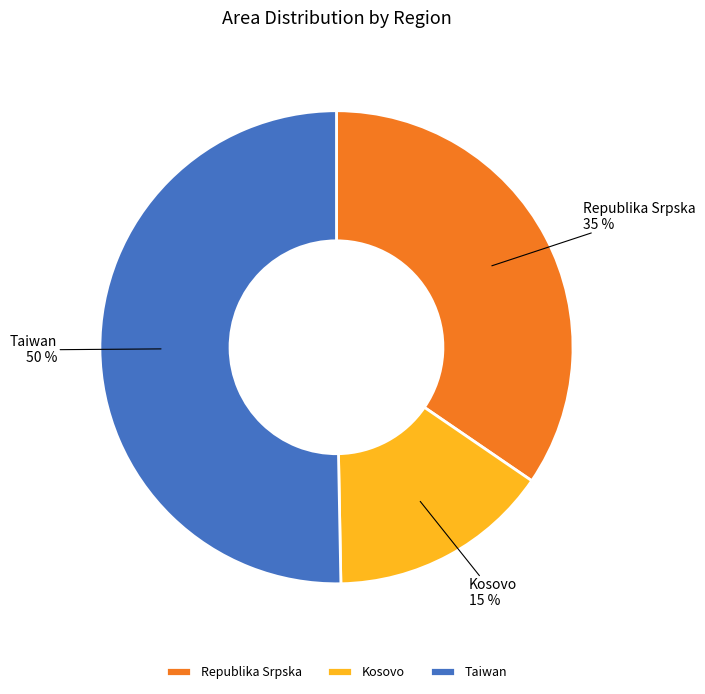

To the nearest percent, what is the combined percentage of Taiwan and Republika Srpska?

85%